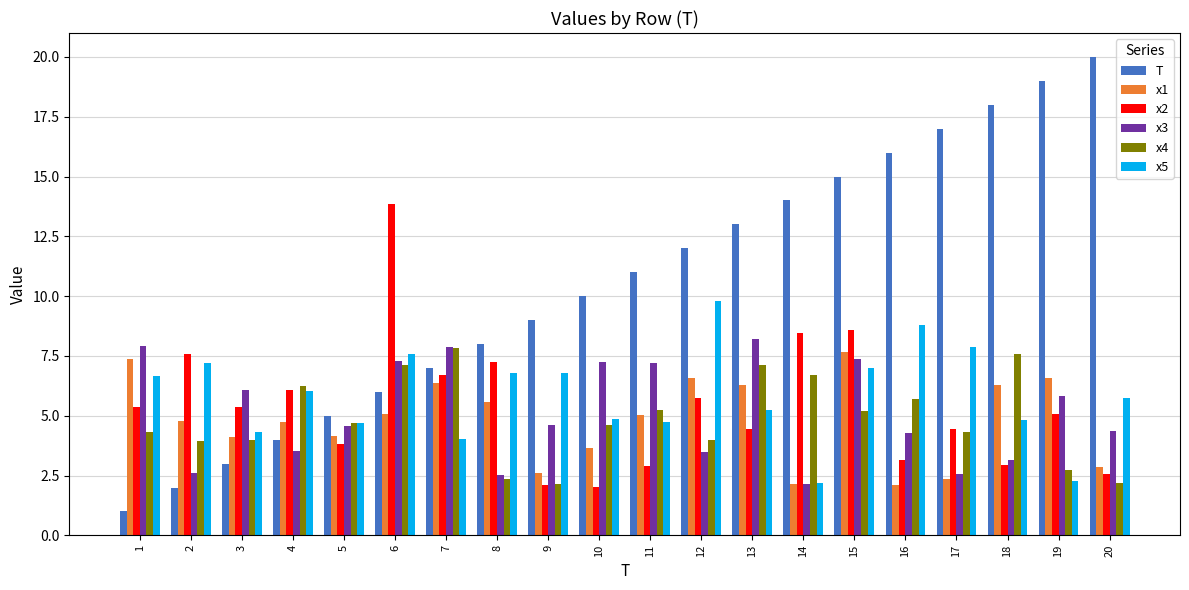

The T series shows 2.0 at 2. True or false?

True